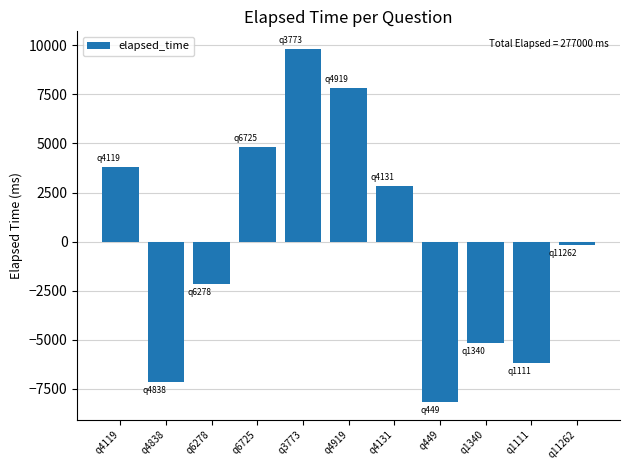

Reading left to right, transcribe all the data shown in this chart.

q4119=3818.2	q4838=-7181.8	q6278=-2181.8	q6725=4818.2	q3773=9818.2	q4919=7818.2	q4131=2818.2	q449=-8181.8	q1340=-5181.8	q1111=-6181.8	q11262=-181.8